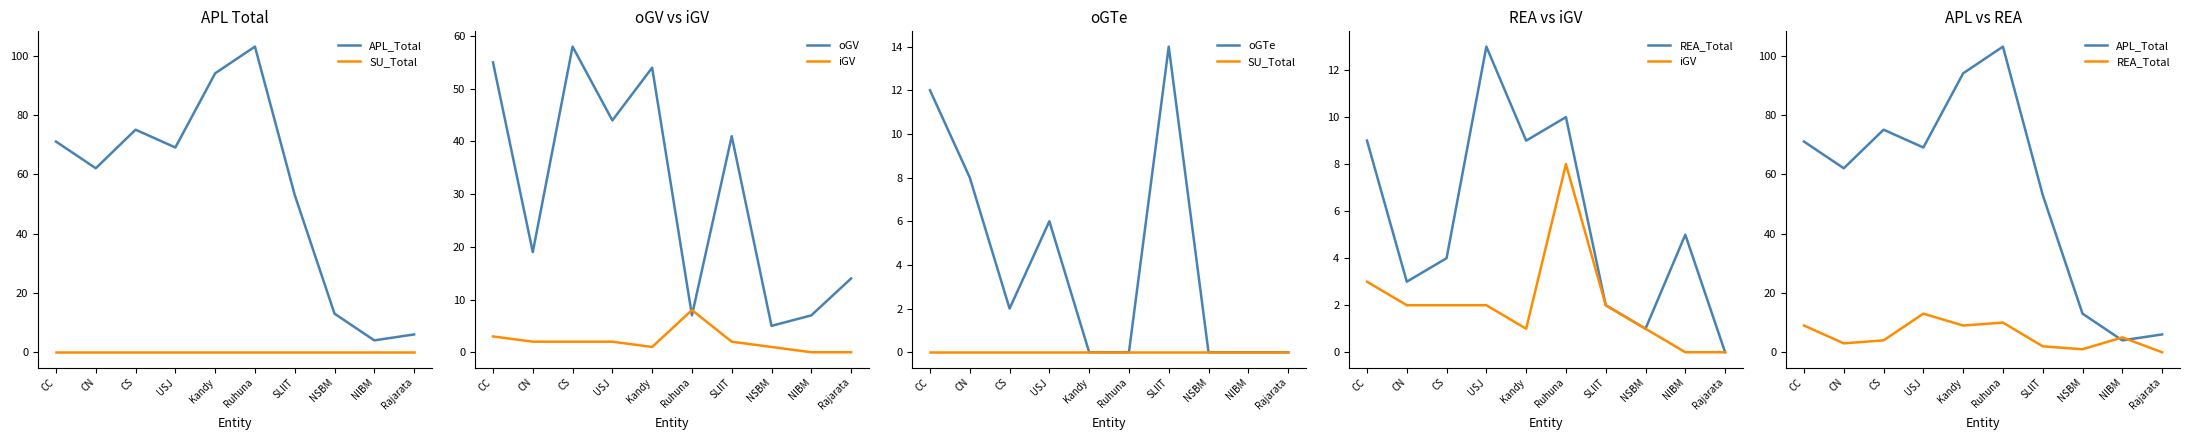

Is it true that APL_Total equals 6 at Rajarata?

True